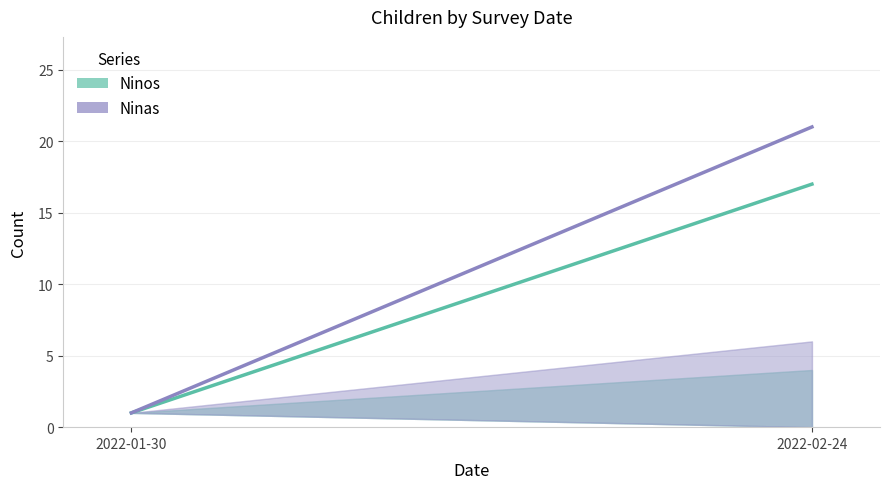

How many Ninos values are between 1 and 17?

2